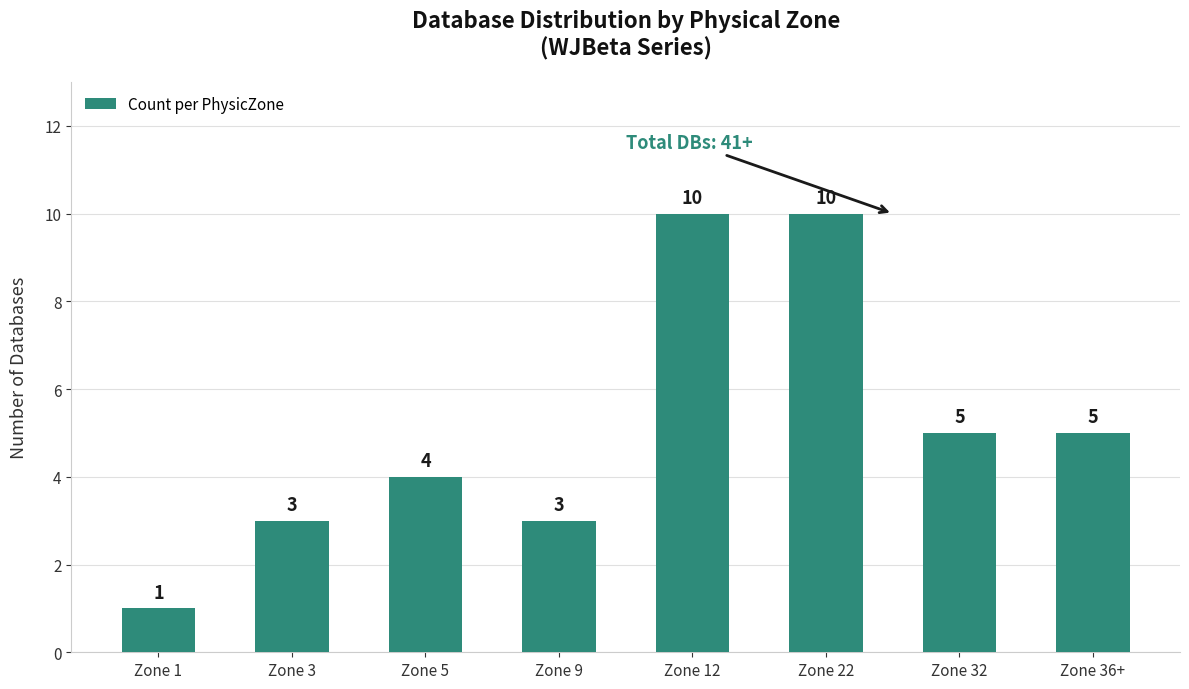

Reading left to right, what are all the values shown in this chart?

Zone 1=1	Zone 3=3	Zone 5=4	Zone 9=3	Zone 12=10	Zone 22=10	Zone 32=5	Zone 36+=5